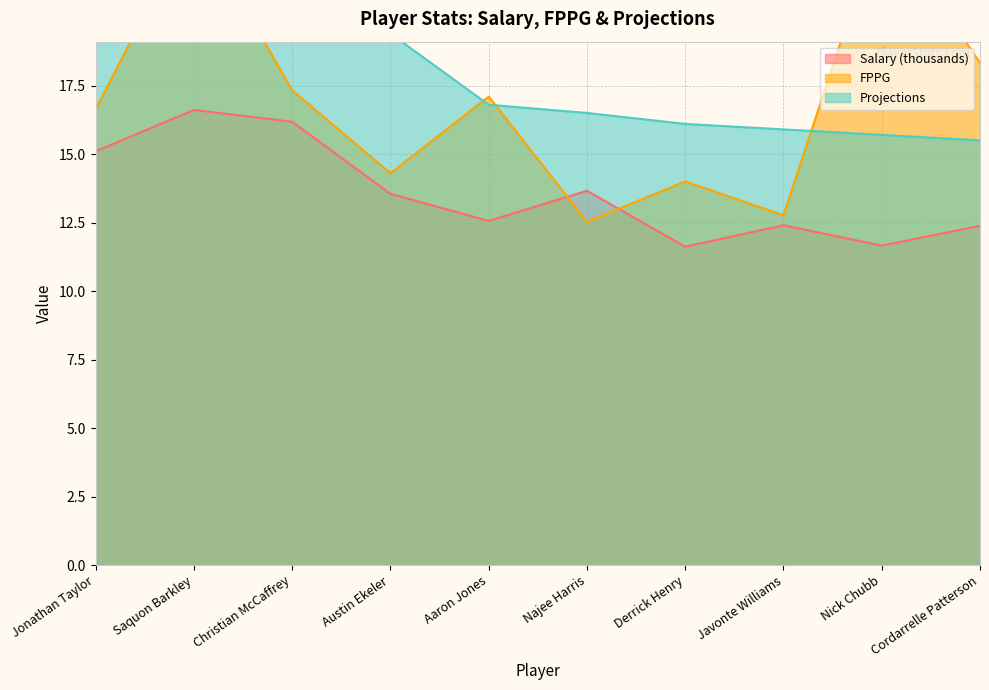

Reading left to right, list all the values displayed in this chart.

Salary: Jonathan Taylor=15.1	Saquon Barkley=16.6	Christian McCaffrey=16.2	Austin Ekeler=13.6	Aaron Jones=12.6	Najee Harris=13.7	Derrick Henry=11.6	Javonte Williams=12.4	Nick Chubb=11.7	Cordarrelle Patterson=12.4
FPPG: Jonathan Taylor=16.6	Saquon Barkley=23.6	Christian McCaffrey=17.3	Austin Ekeler=14.3	Aaron Jones=17.1	Najee Harris=12.5	Derrick Henry=14.0	Javonte Williams=12.8	Nick Chubb=23.6	Cordarrelle Patterson=18.3
Projections: Jonathan Taylor=21.2	Saquon Barkley=20.9	Christian McCaffrey=20.0	Austin Ekeler=19.4	Aaron Jones=16.8	Najee Harris=16.5	Derrick Henry=16.1	Javonte Williams=15.9	Nick Chubb=15.7	Cordarrelle Patterson=15.5